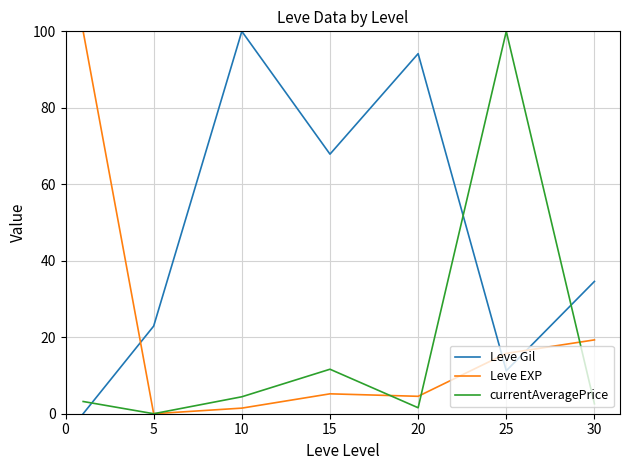

Which series ends up on top after the final intersection of Leve Gil and currentAveragePrice?

Leve Gil